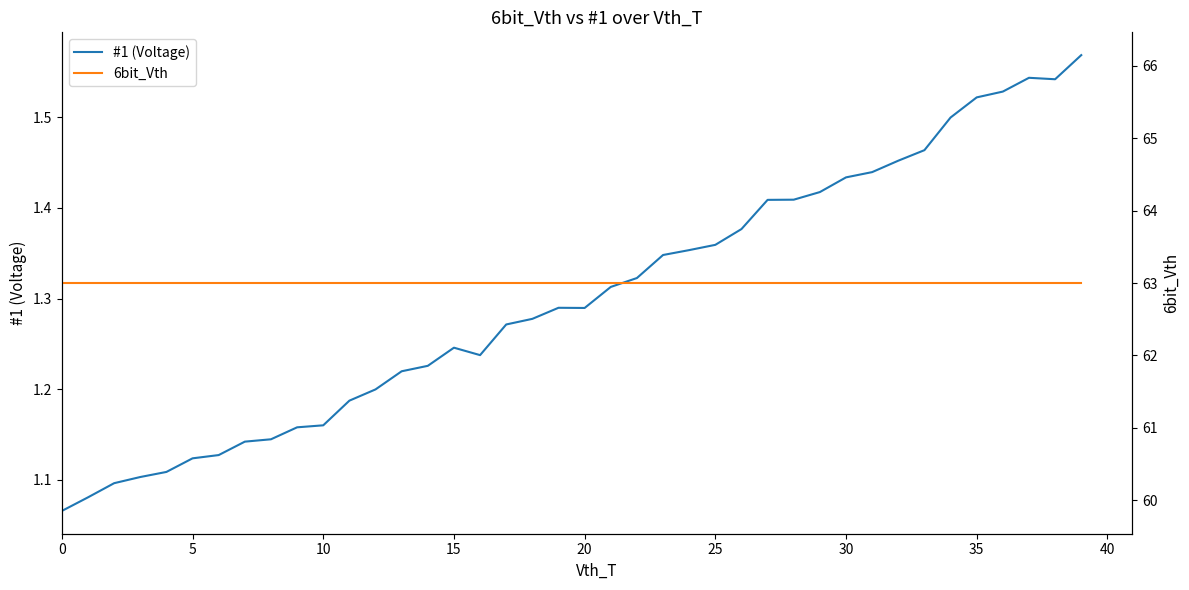

True or false: #1 (Voltage) and 6bit_Vth intersect in this chart.

False